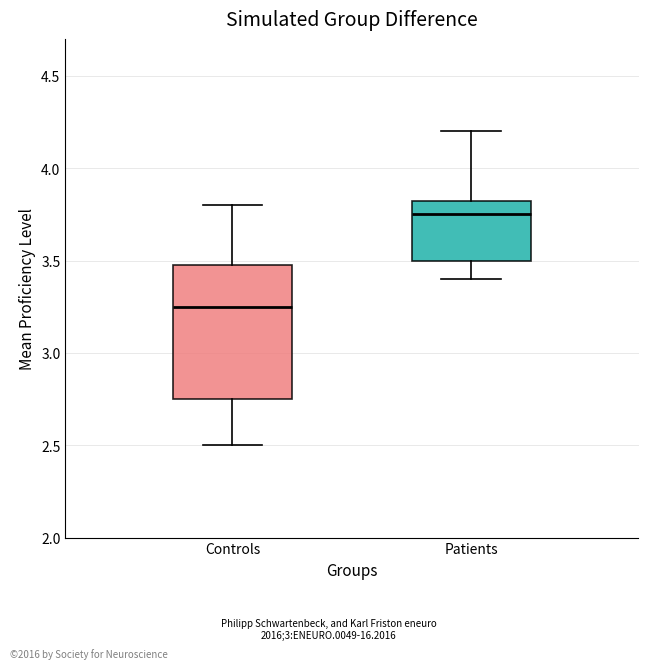

Which box is the tallest, from its lower edge to its upper edge?

Controls